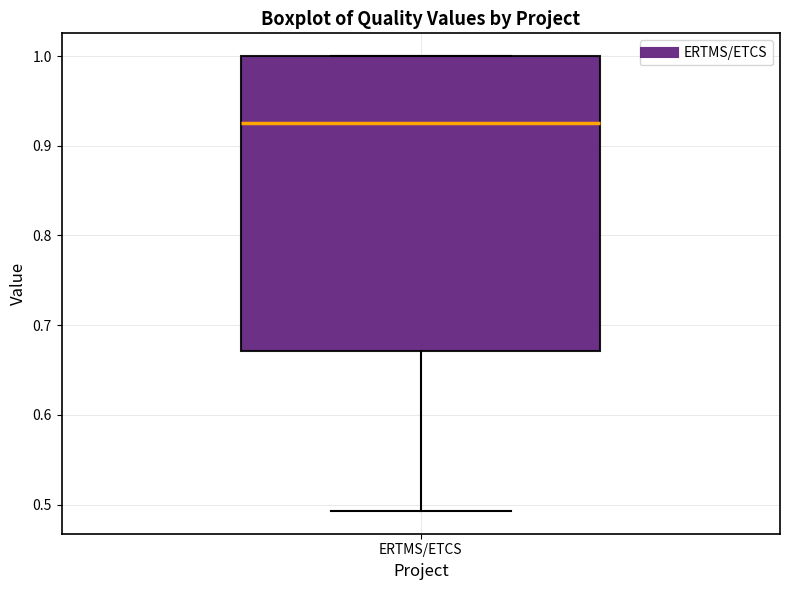

Read this box plot against the y-axis: the position of the median line, the range covered by the box, and the ends of both whiskers. The values are not printed on the chart, so give them approximately, as read against the axis.

median 0.93, box 0.67 to 1.00, whiskers 0.49 to 1.00